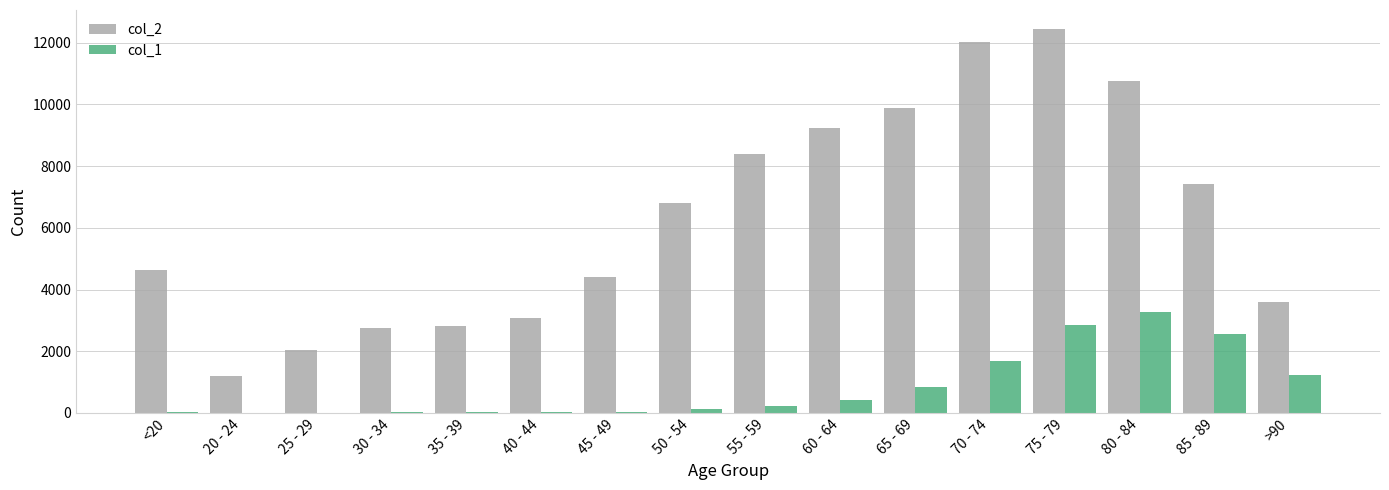

Which category has the highest value across all series?

75 - 79